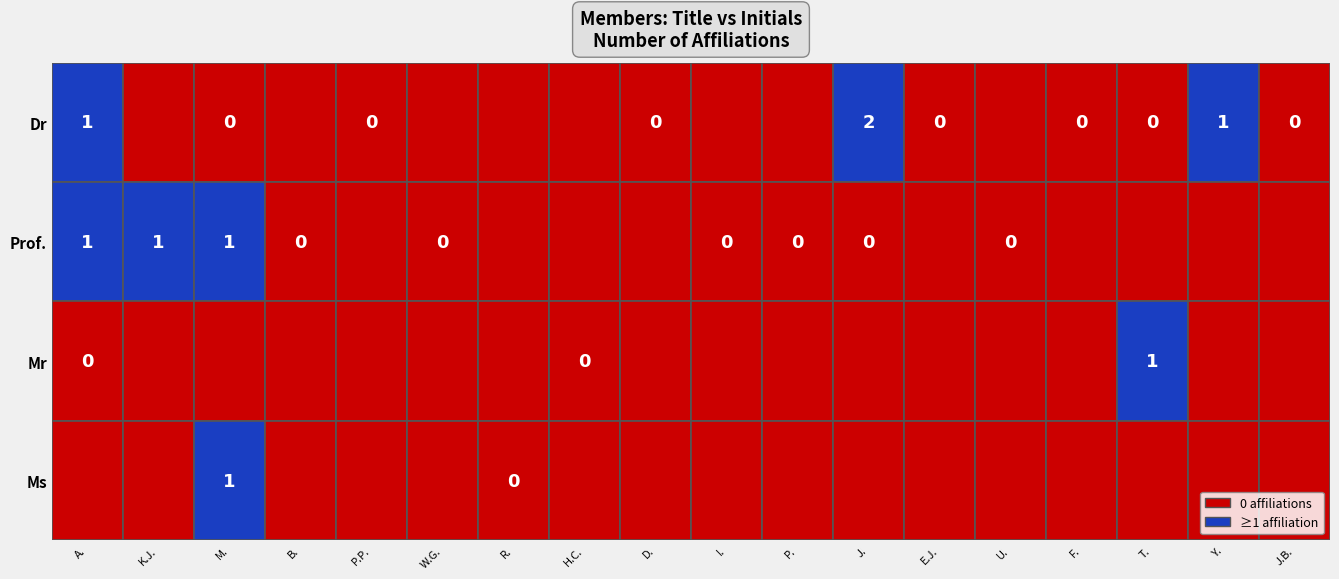

Is the value of Mr at 0 greater than the value of Prof. at 10?

No